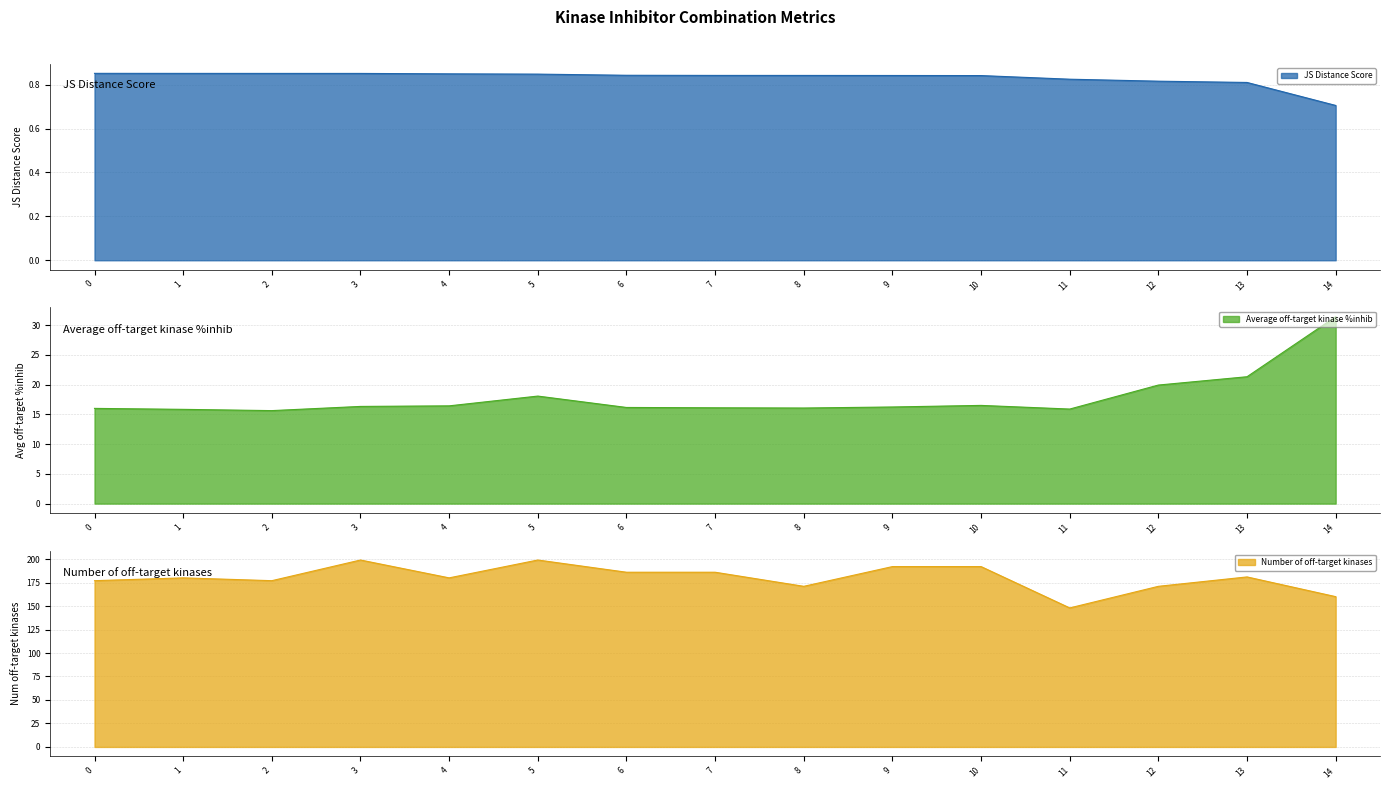

What is the difference between the Number of off-target kinases values at 12 and 13?

10.0